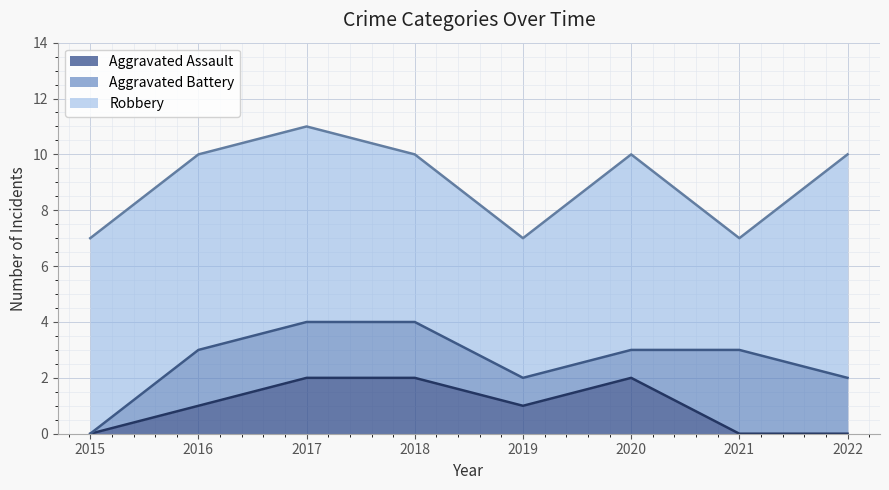

What is the spread (max minus min) of values at 2022?

8